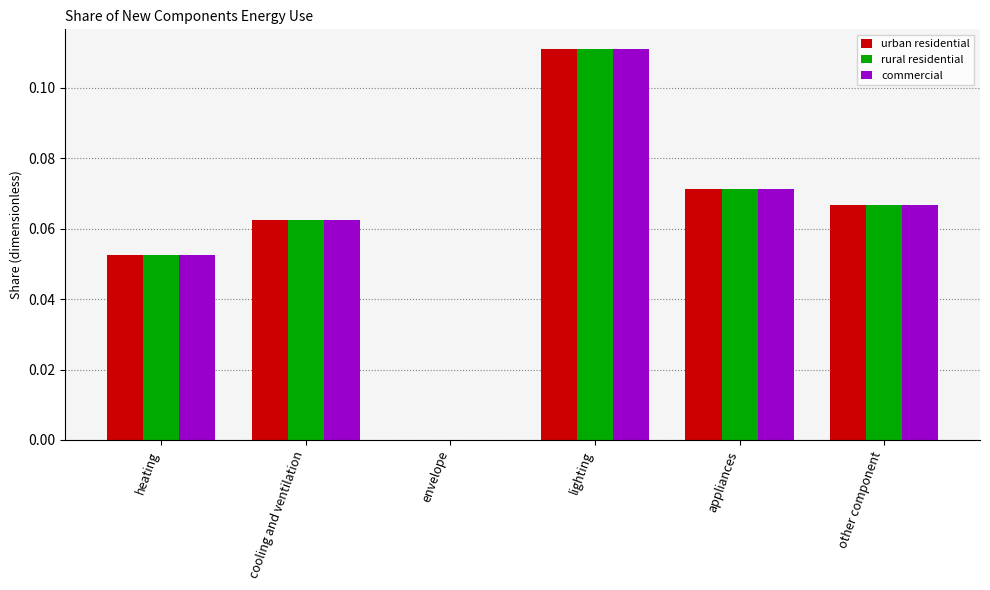

What is the sum of all rural residential values?

0.4